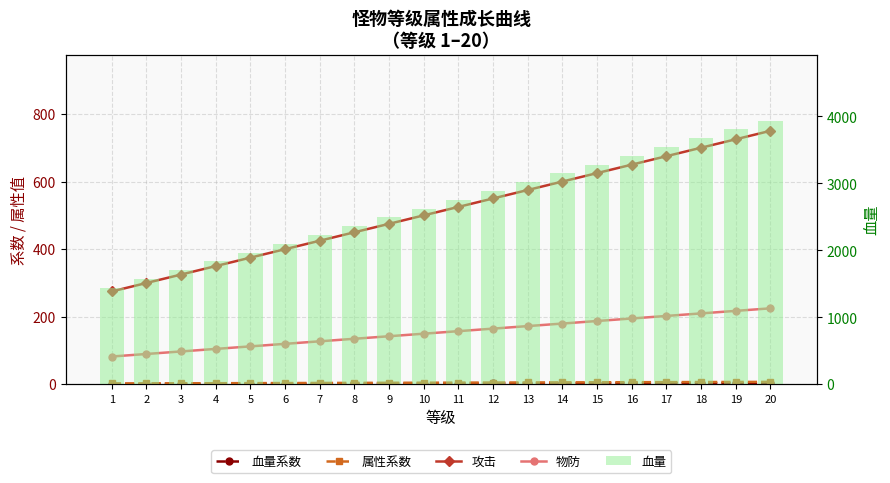

Rank the categories by 属性系数 value from highest to lowest.

20, 19, 18, 17, 16, 15, 14, 13, 12, 11, 10, 9, 8, 7, 6, 5, 4, 3, 2, 1